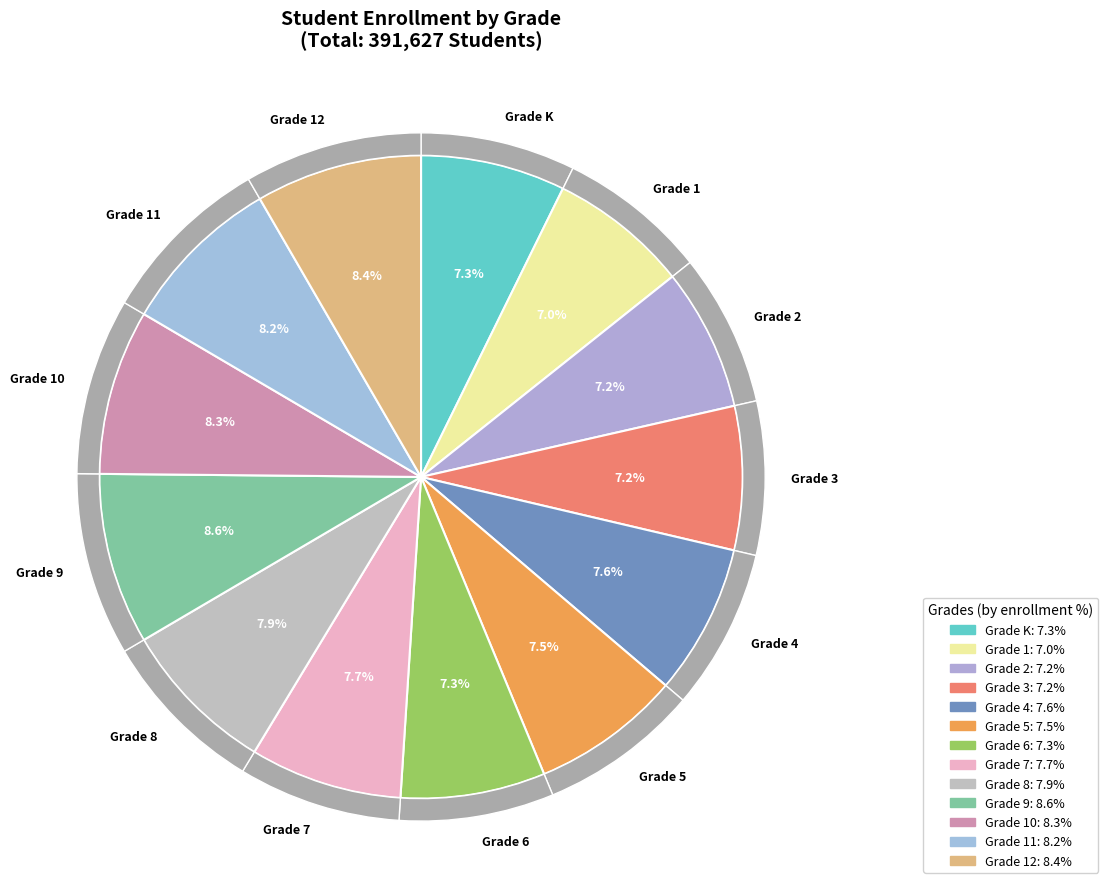

Is it true that Grade 5 is 8% of the pie?

True